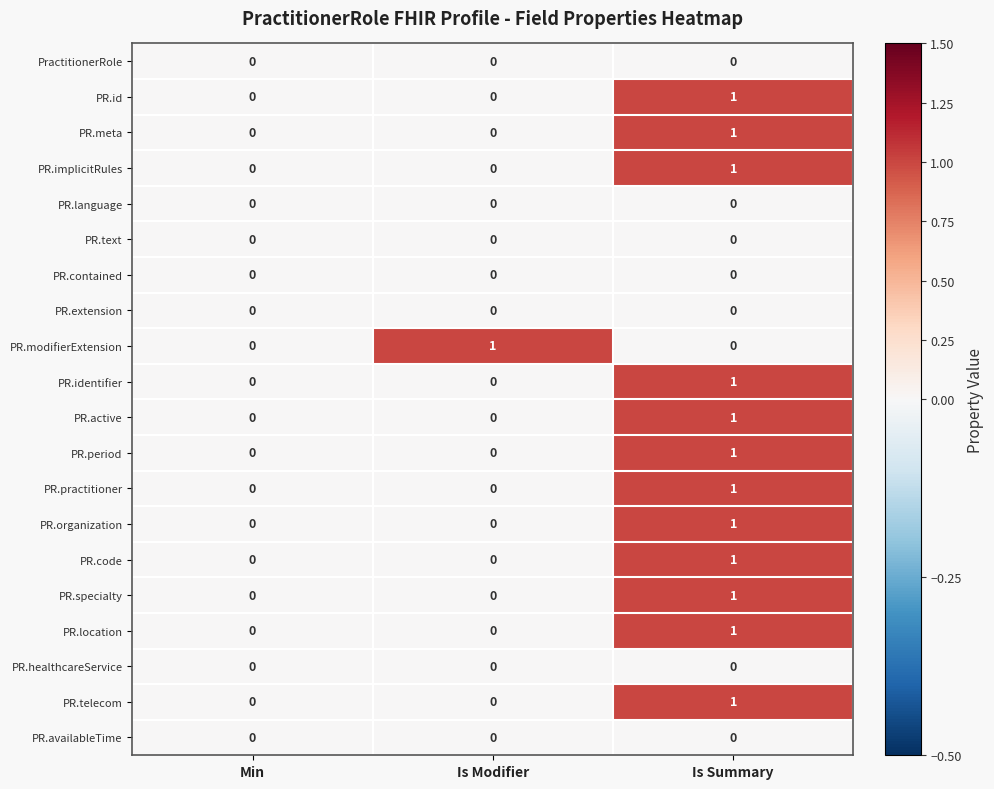

Count the PR.period values in the range 0 to 1.

3